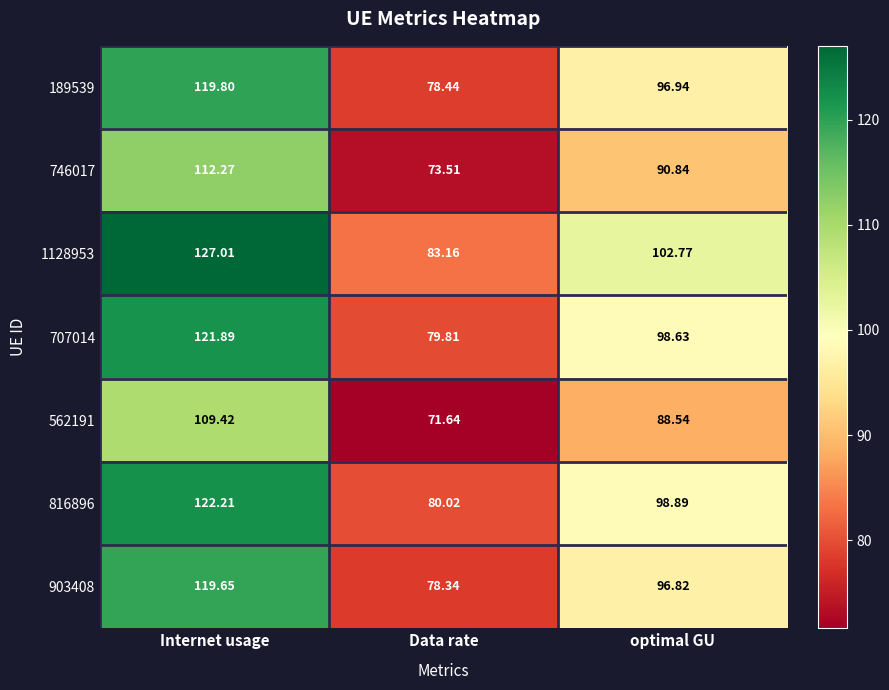

Which series changed the most between Internet usage and Data rate?

1128953